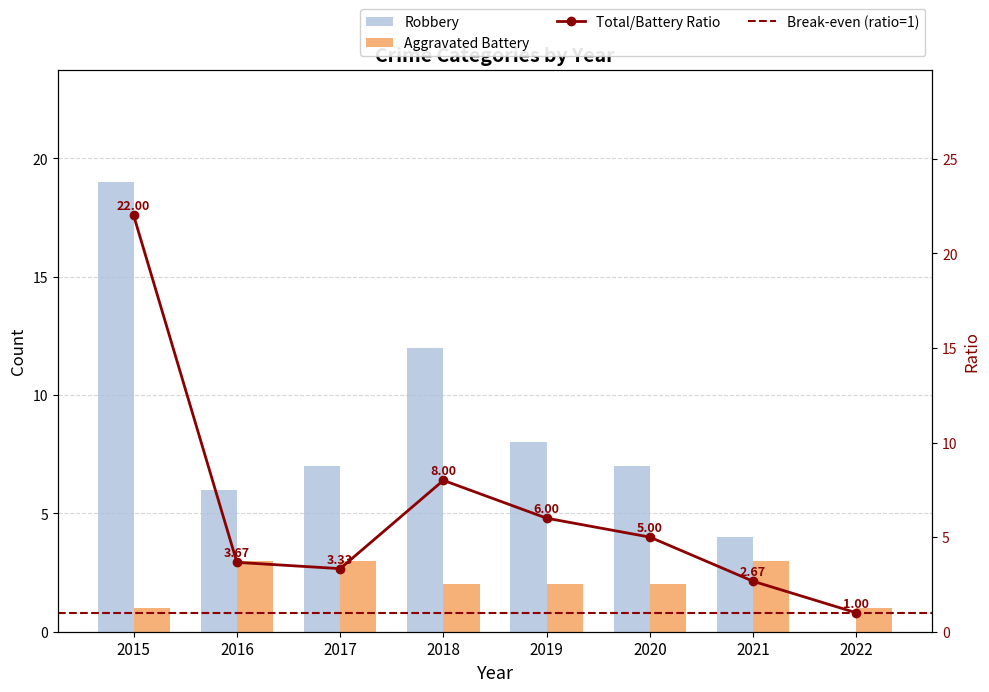

What is the value of the Aggravated Battery bar at the 5th from the left?

2